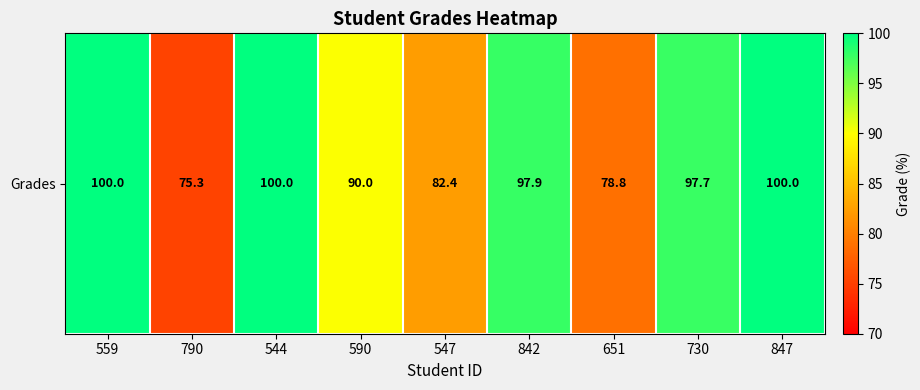

Reading right to left, transcribe all the data shown in this chart.

847=100.0	730=97.7	651=78.8	842=97.9	547=82.4	590=90.0	544=100.0	790=75.3	559=100.0